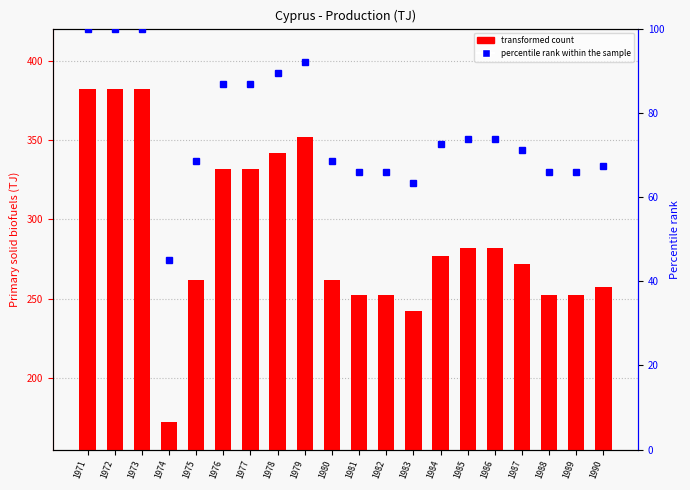

Is it true that percentile rank within the sample equals 28.5 at 1986?

False